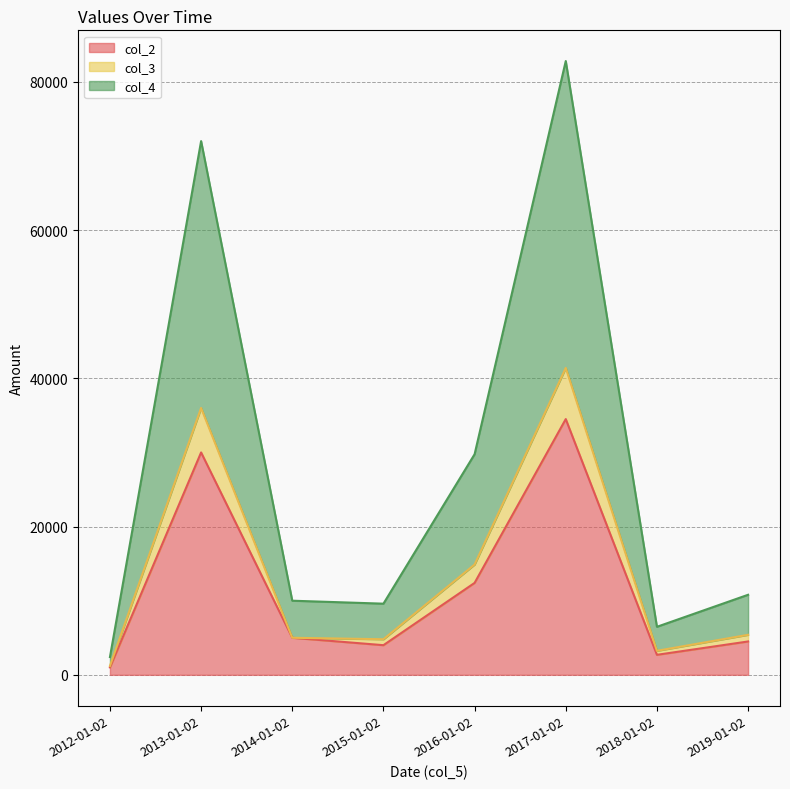

At how many categories does at least one series exceed 9634?

5